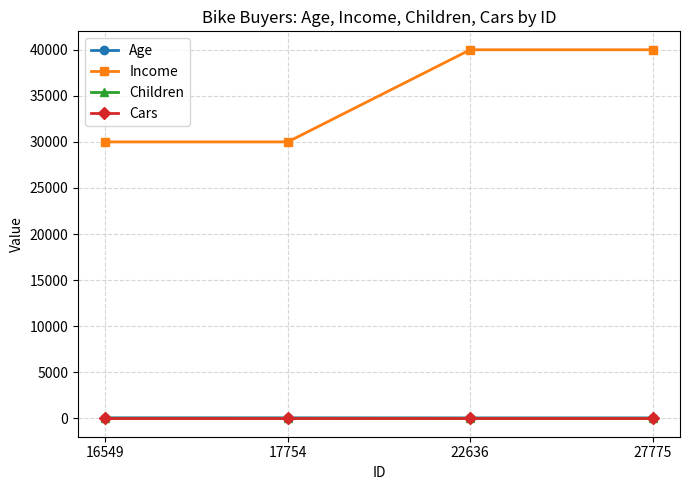

True or false: Children and Age intersect in this chart.

False